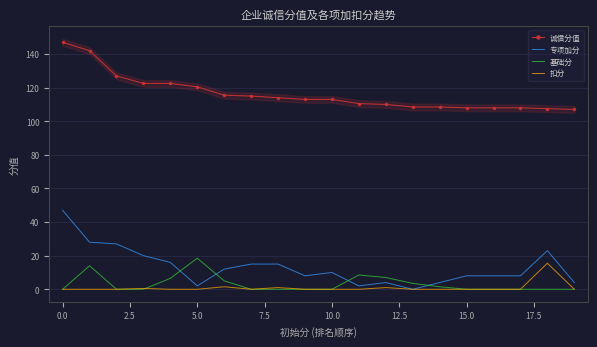

How many data points in 扣分 are above 0?

5